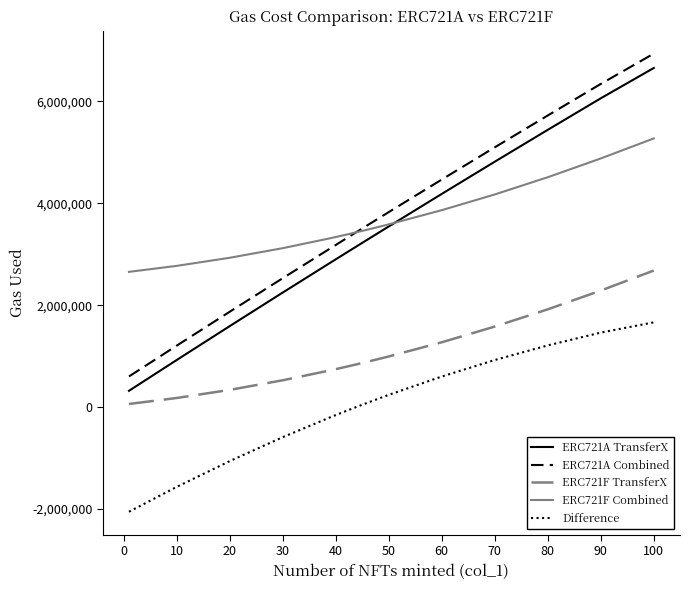

True or false: ERC721A Combined and Difference intersect in this chart.

False